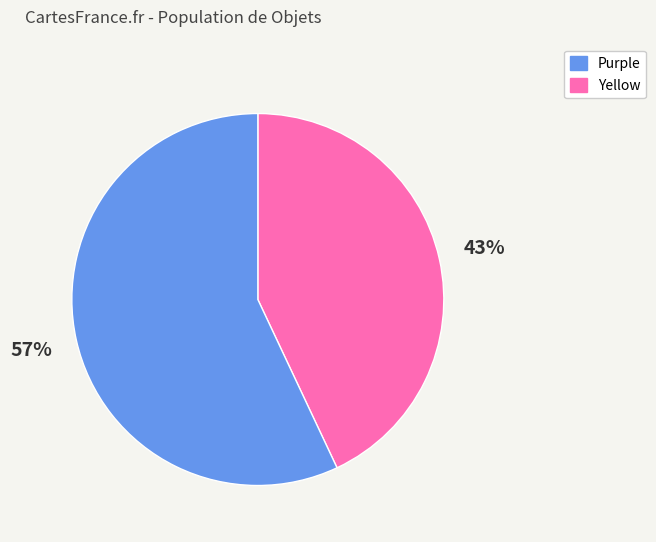

Is there any slice that represents more than half of the pie?

Yes